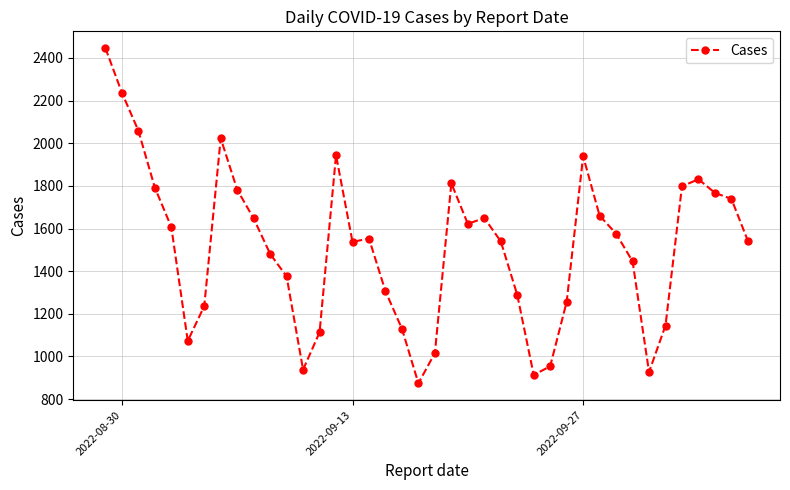

What is the maximum value shown in the chart?

2446